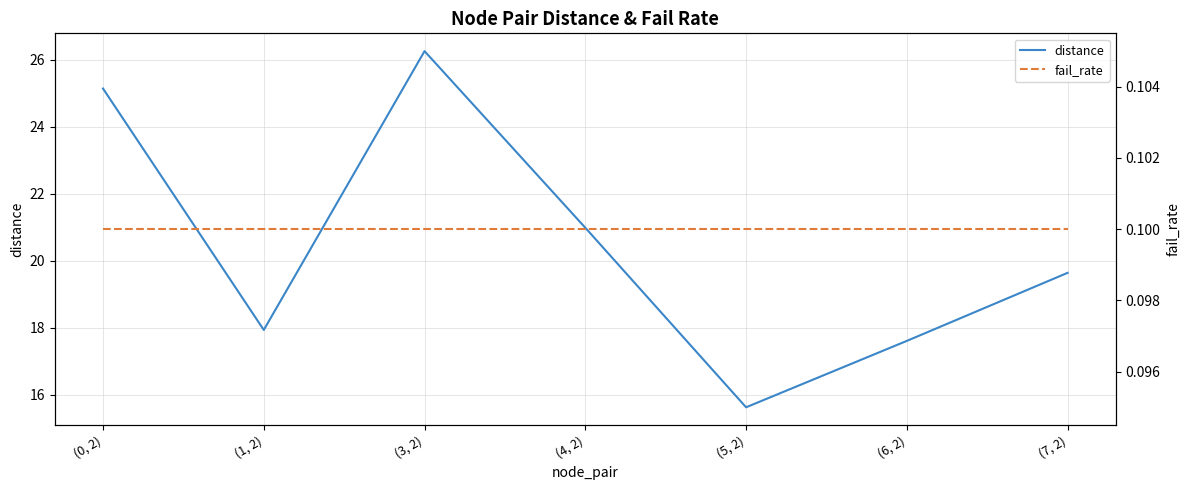

Does the chart have visible grid lines?

Yes